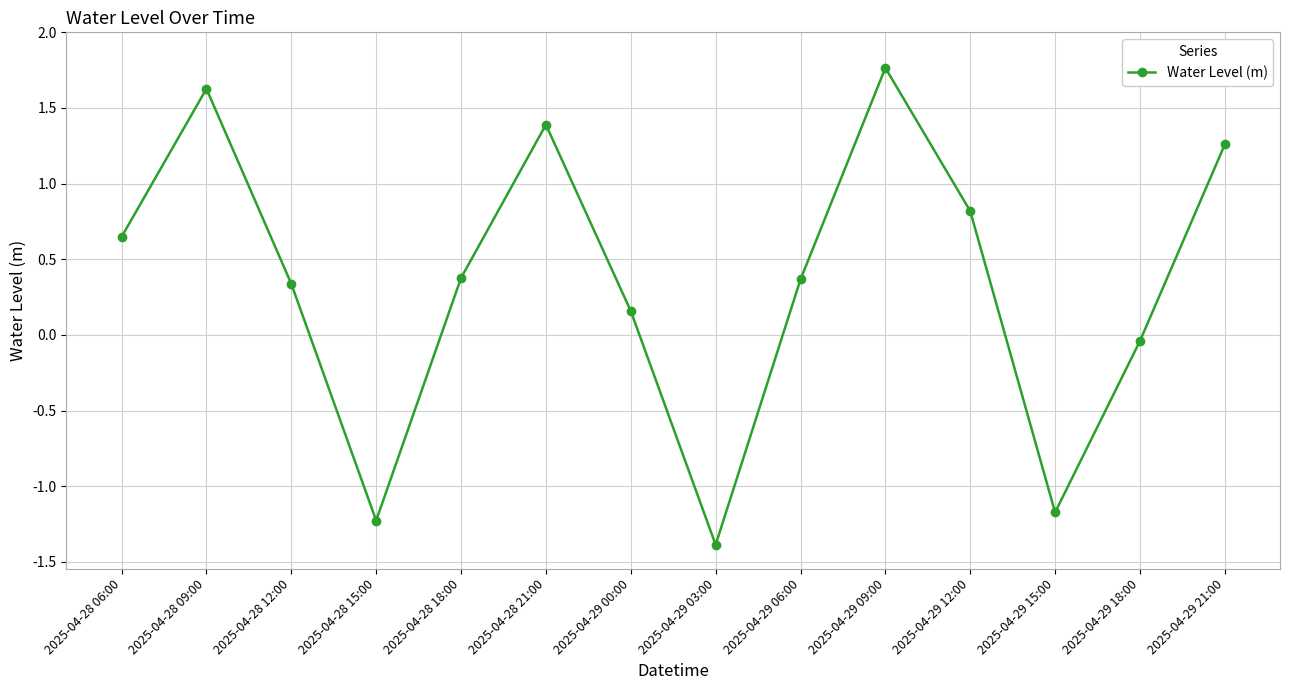

How many lines are shown in the chart?

1